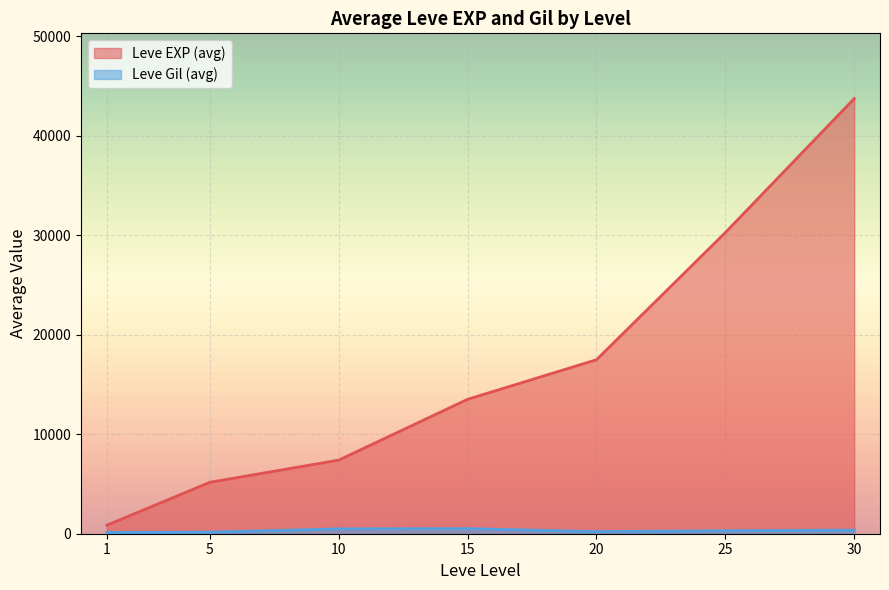

At which category is the sum across all series the highest?

30